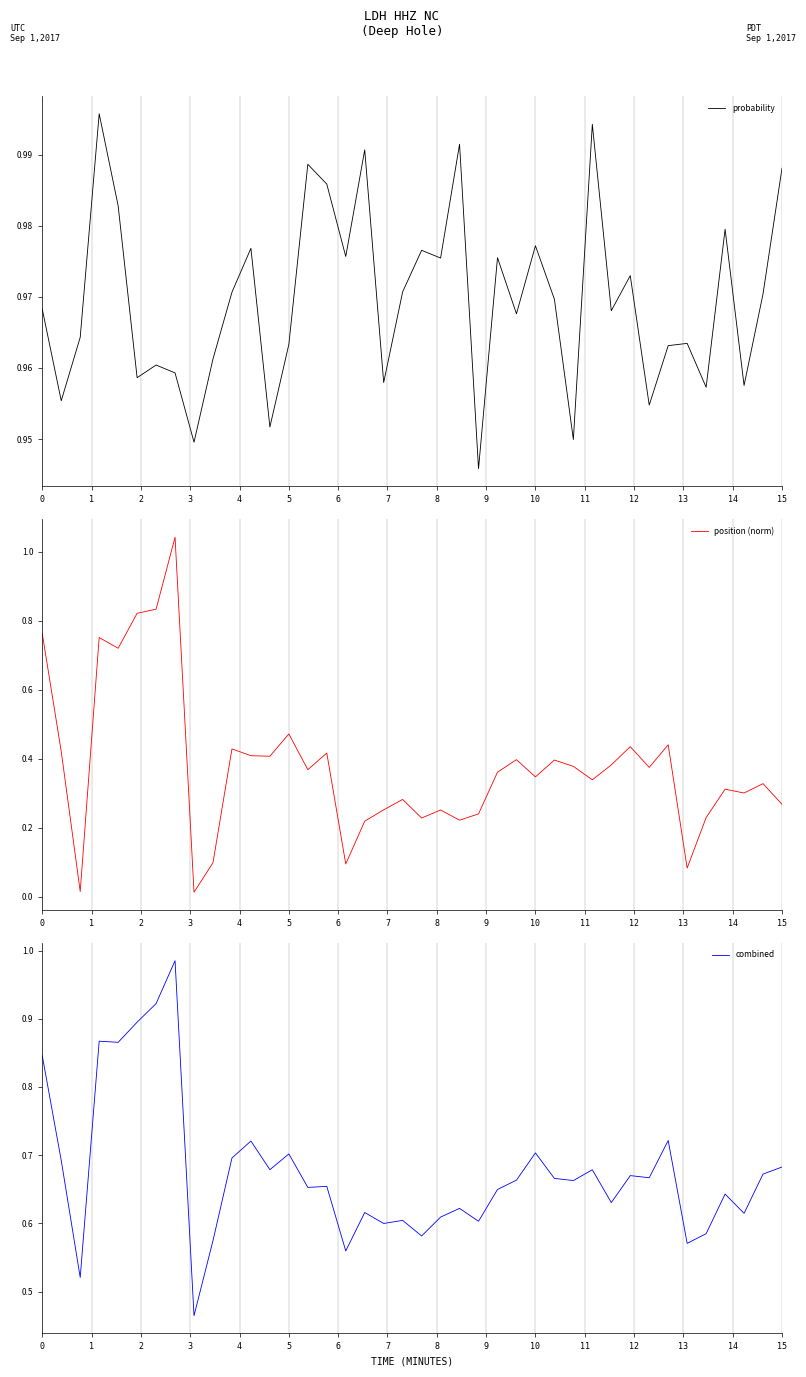

What is the value of the combined point at the 4th from the left?

0.9